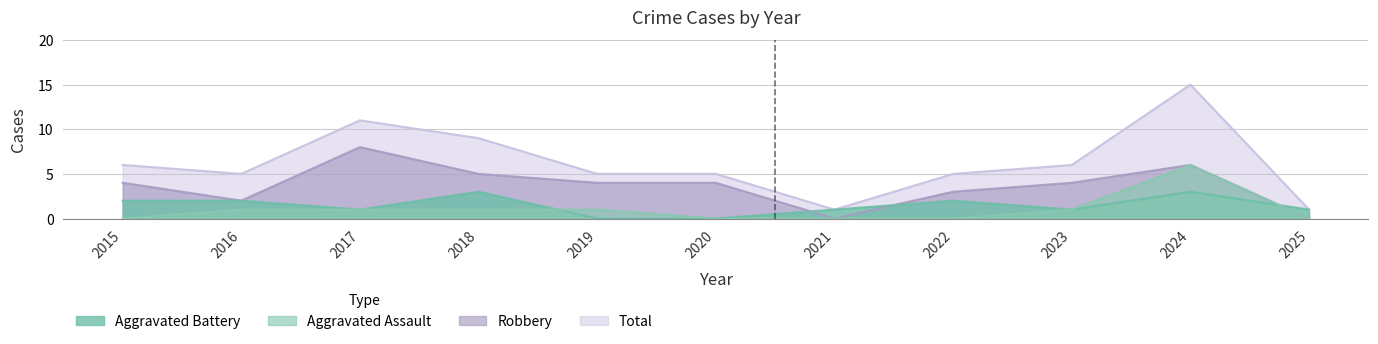

What are all the series names shown in the legend?

Aggravated Assault, Aggravated Battery, Robbery, Total